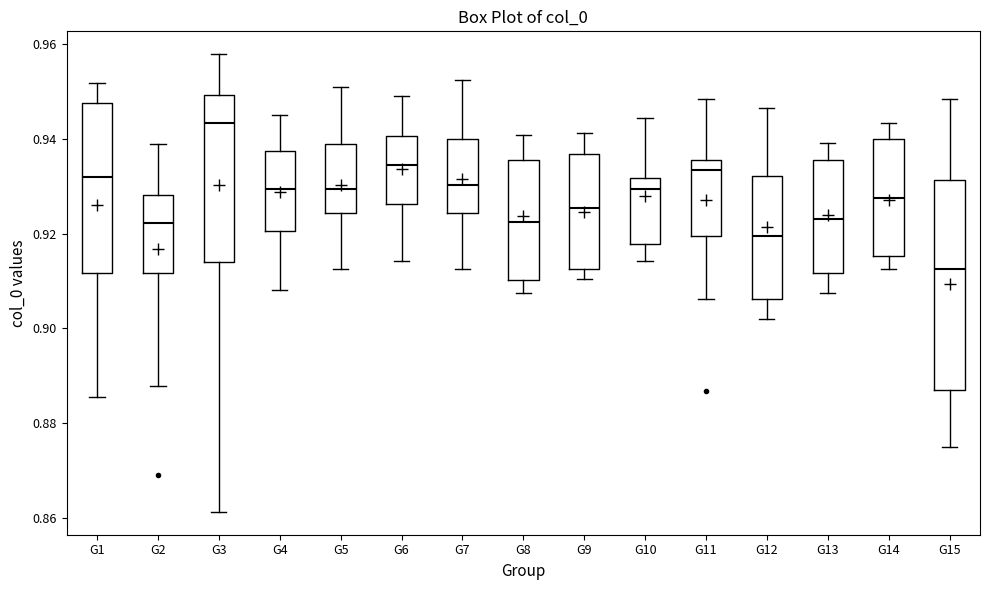

Comparing the boxes themselves (not the whiskers), which one is the tallest?

G15